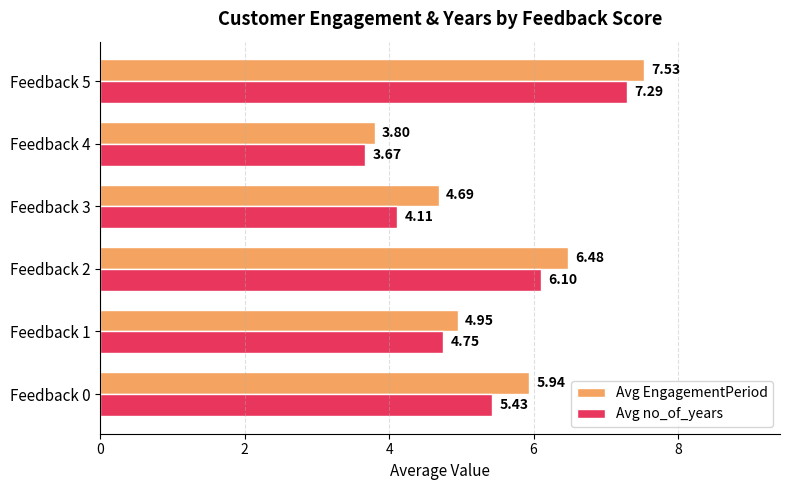

What is the highest value of the Avg no_of_years series?

7.3